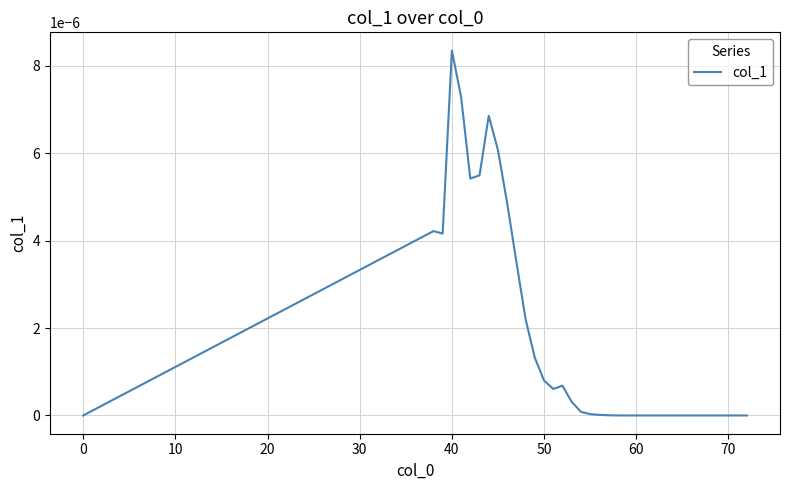

How many categories are shown in the chart?

36